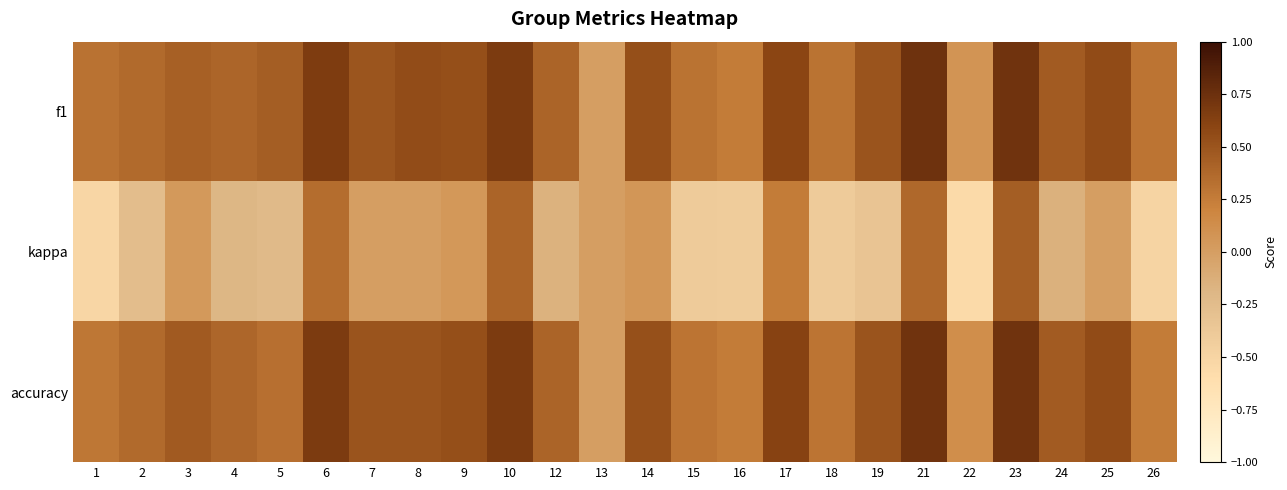

At how many categories does at least one series exceed 0?

23